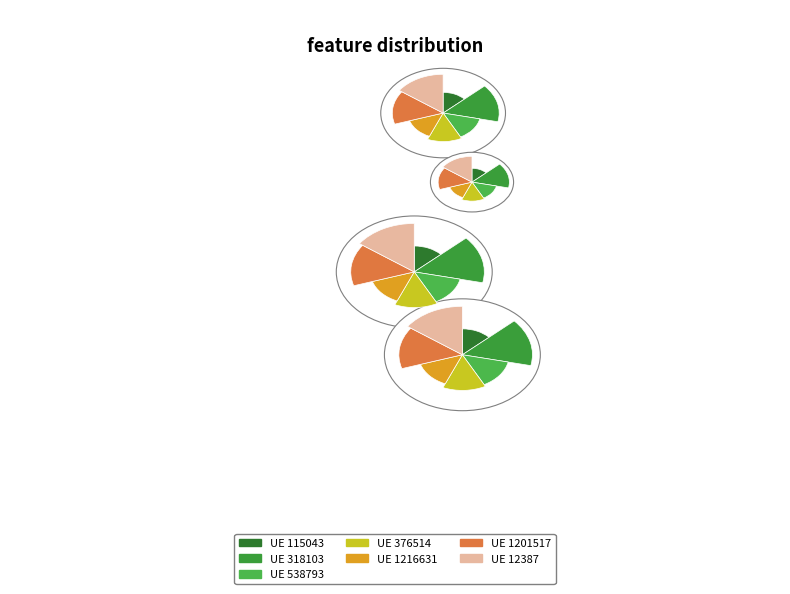

Between 538793 and 1216631, which is larger?

538793